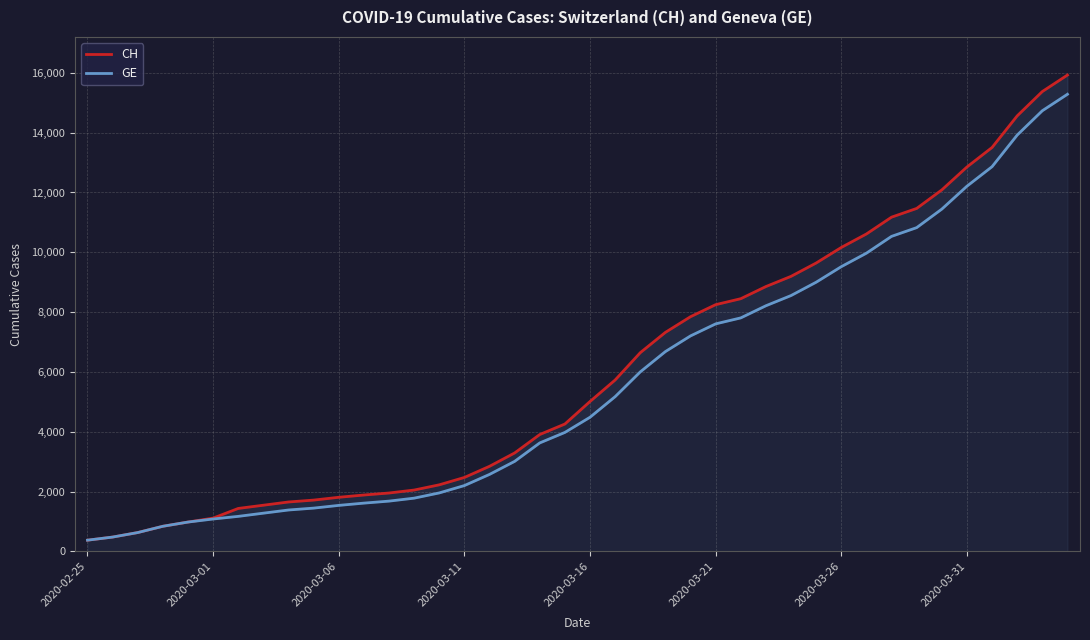

The value of CH at 37 is 6230. True or false?

False